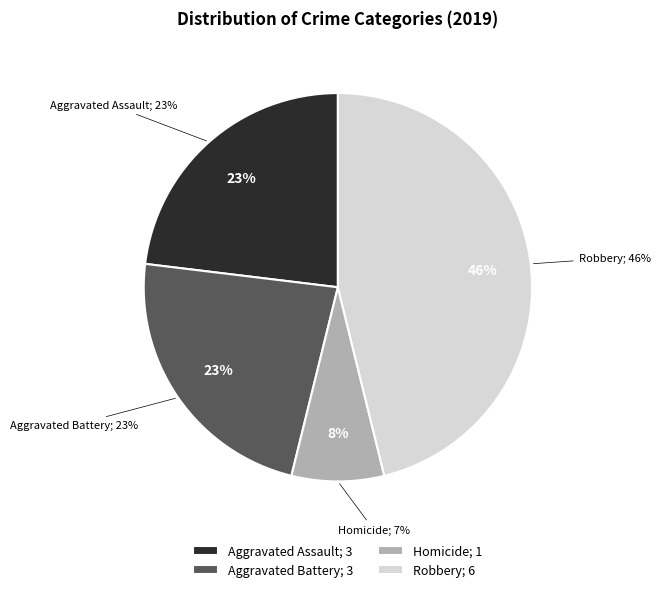

What is the change in value from Homicide to Robbery?

+5